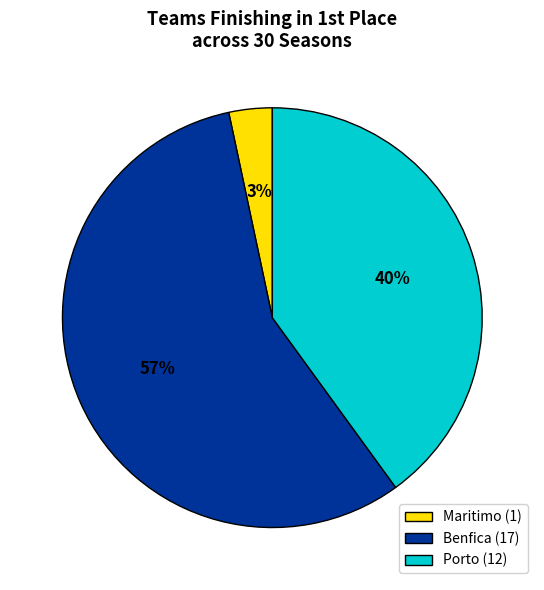

What is the smallest slice in the pie chart?

Maritimo (1)